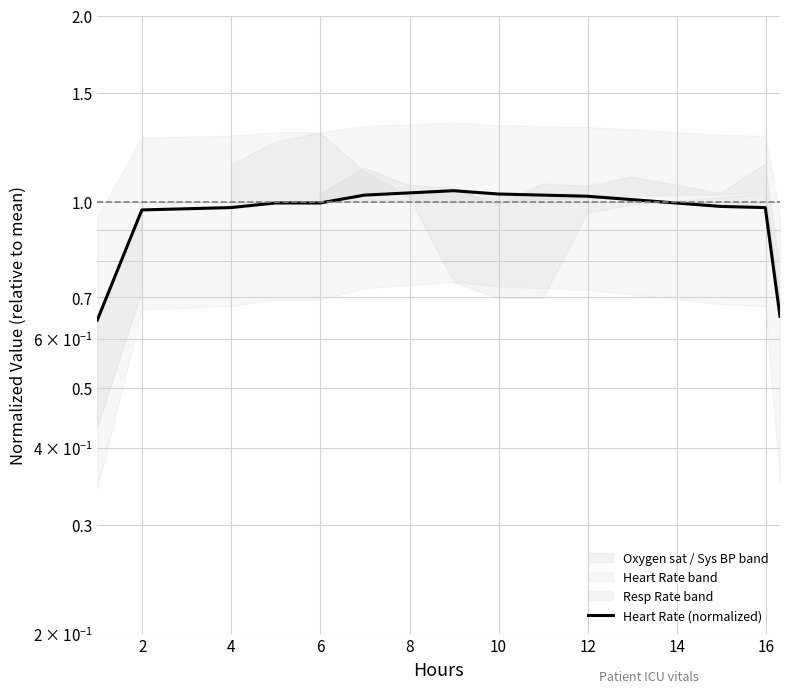

Is it true that the value at 4 is 0.6?

False